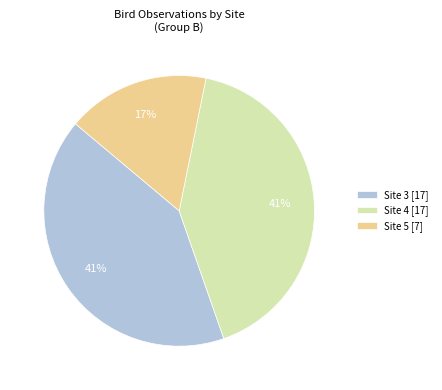

To the nearest percent, what is the difference between the largest and smallest slice percentages?

24%